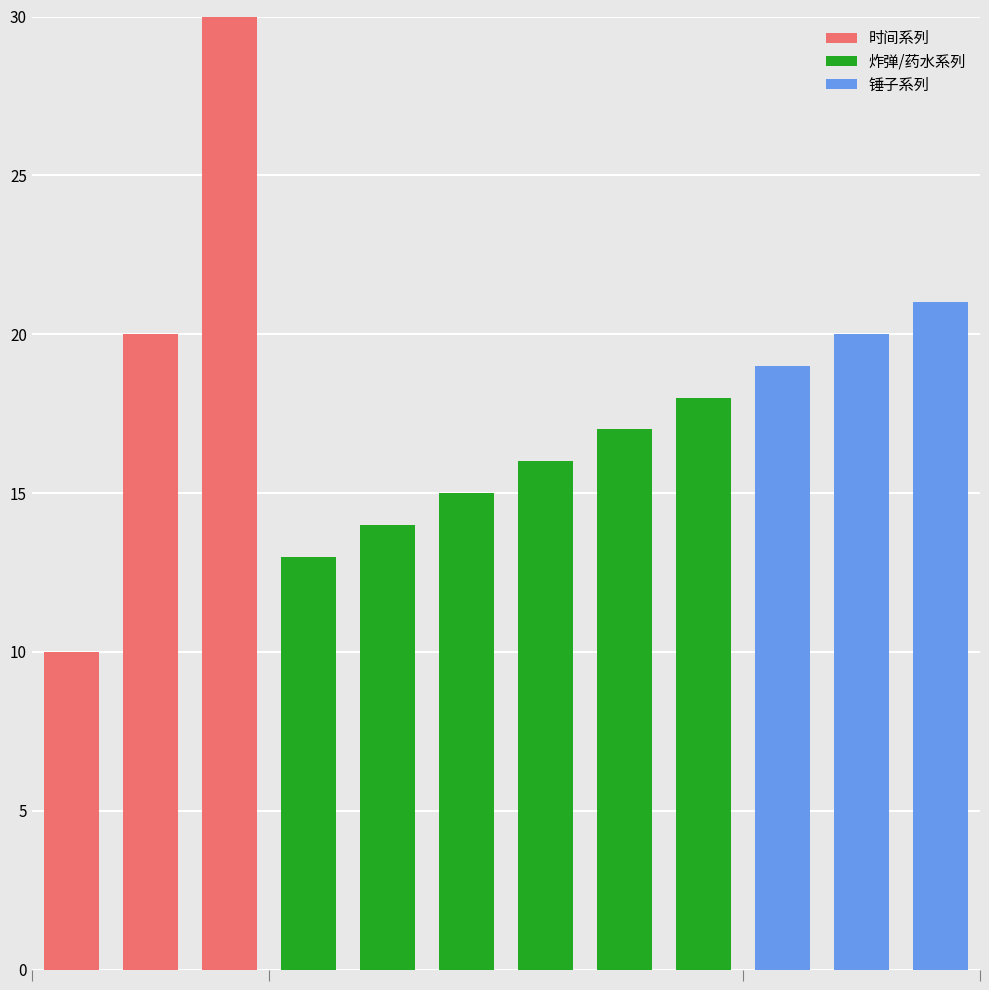

How many data points in 时间系列 are less than 20?

1